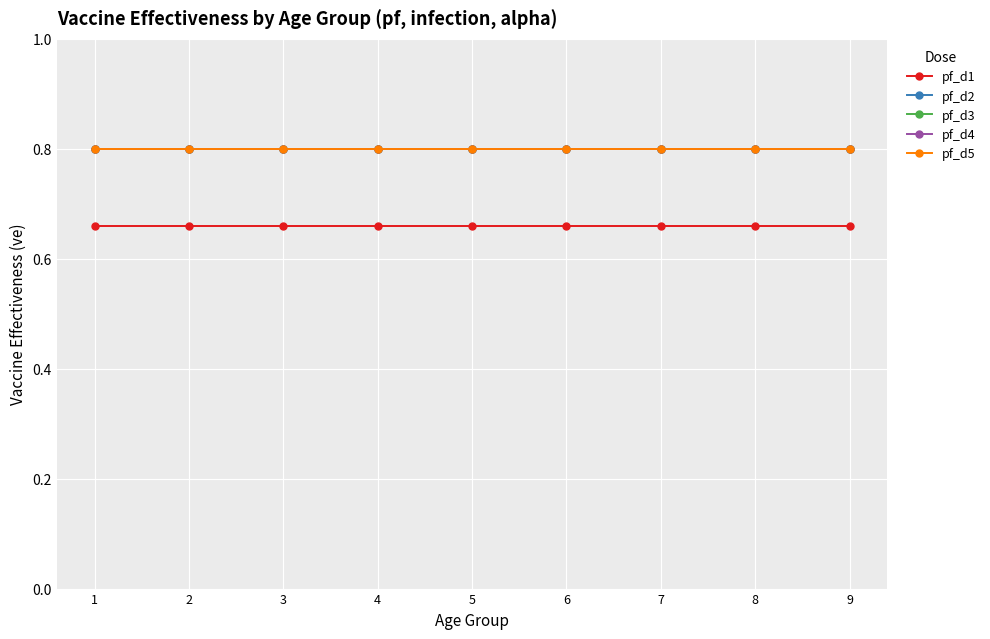

Between 2 and 7, which is larger?

2